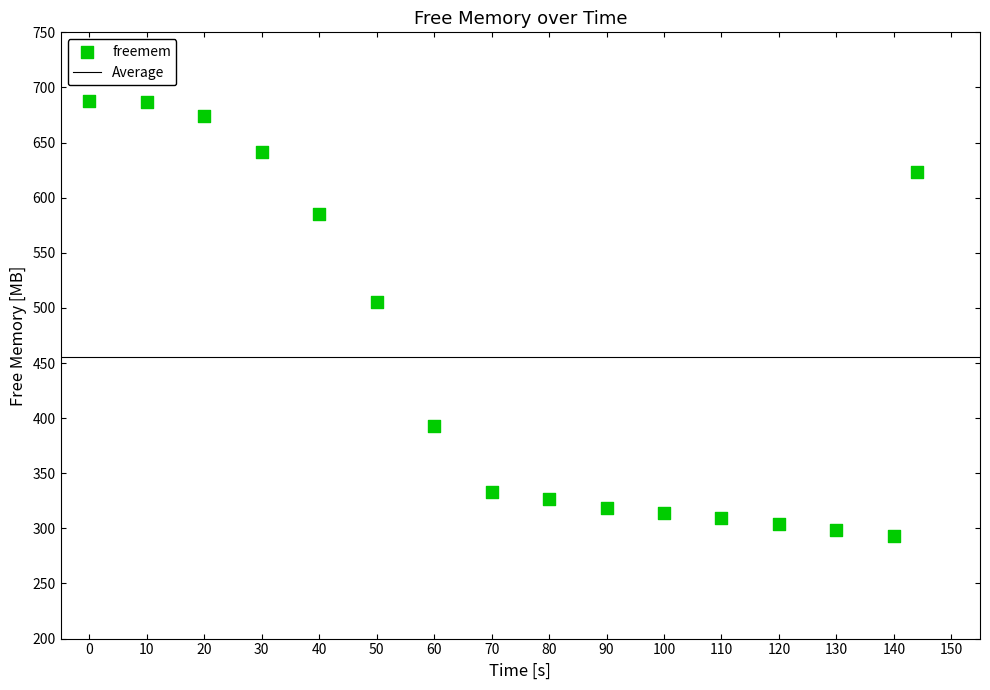

What Y value in the scatter plot is closest to 490?

505.3